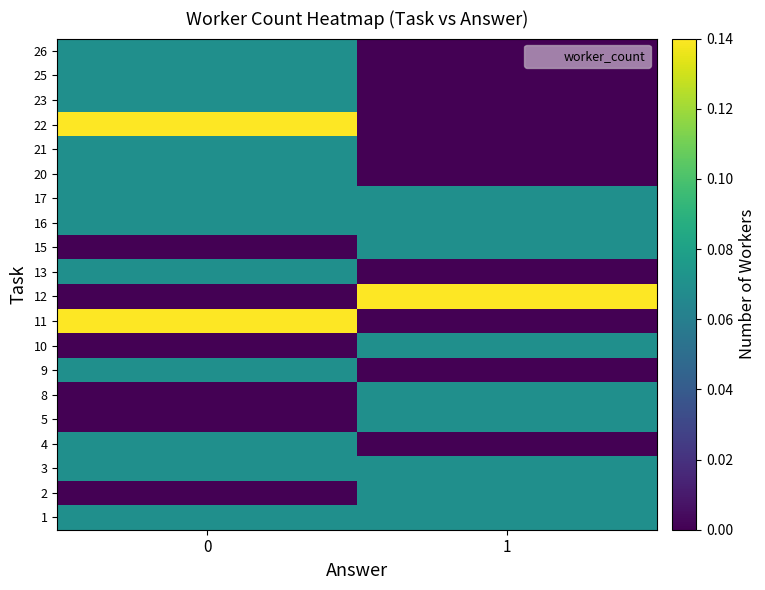

At 0, list the series in order from largest to smallest.

11, 22, 1, 3, 4, 9, 13, 16, 17, 20, 21, 23, 25, 26, 2, 5, 8, 10, 12, 15